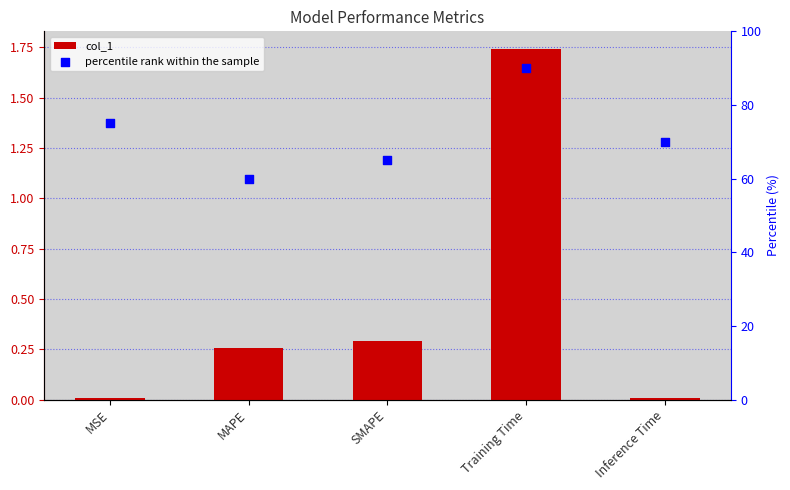

What are all the series names shown in the legend?

col_1, percentile rank within the sample